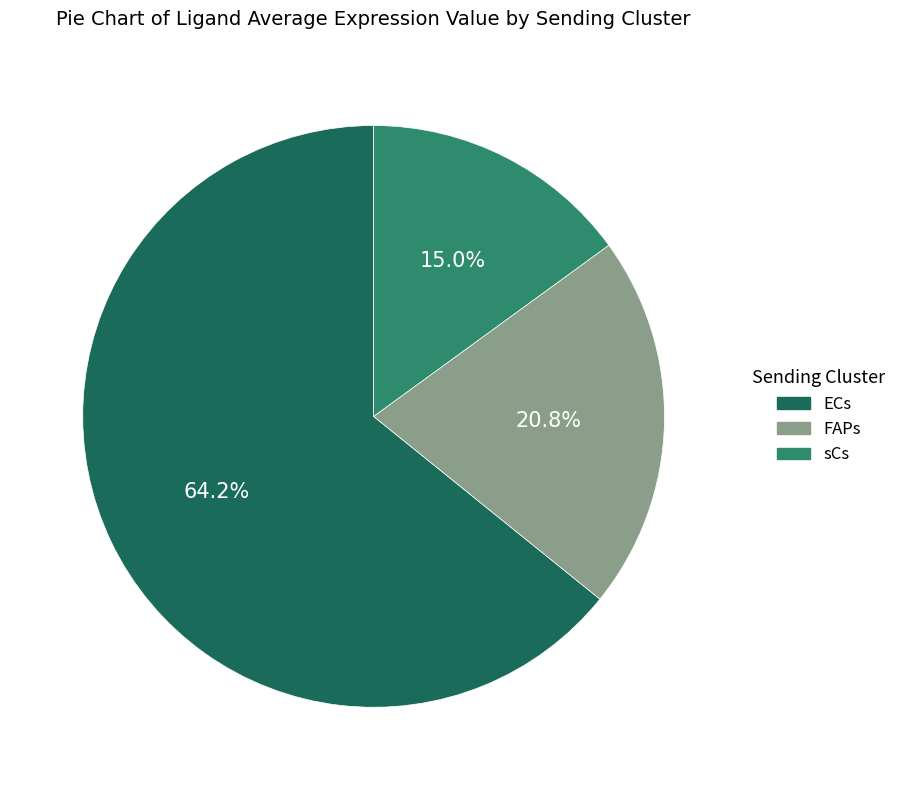

To the nearest percent, what portion does FAPs represent?

21%